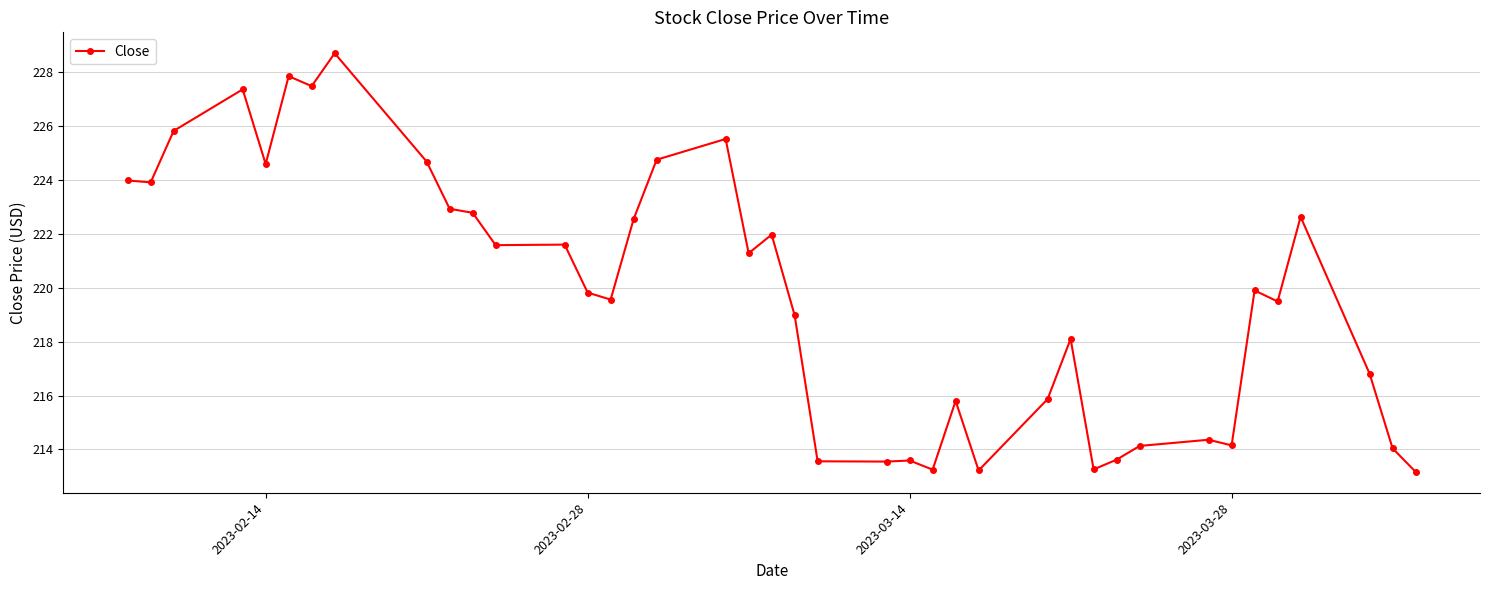

What is the maximum value shown in the chart?

228.7